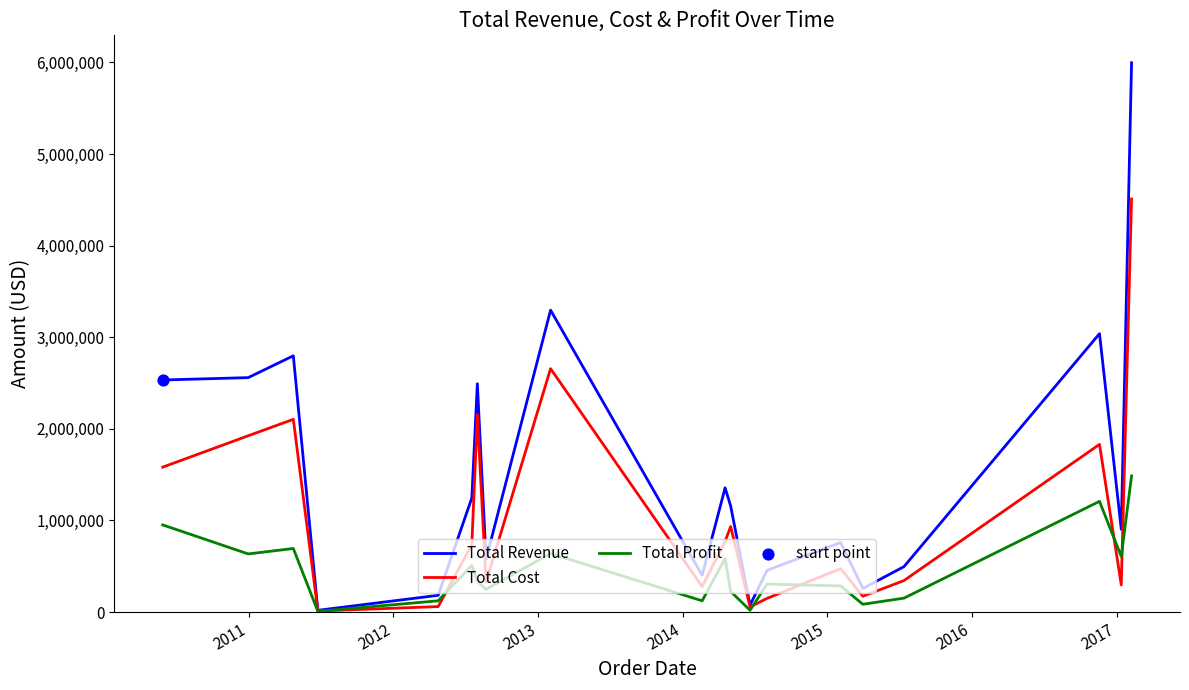

Which series has the largest total across all categories?

Total Revenue